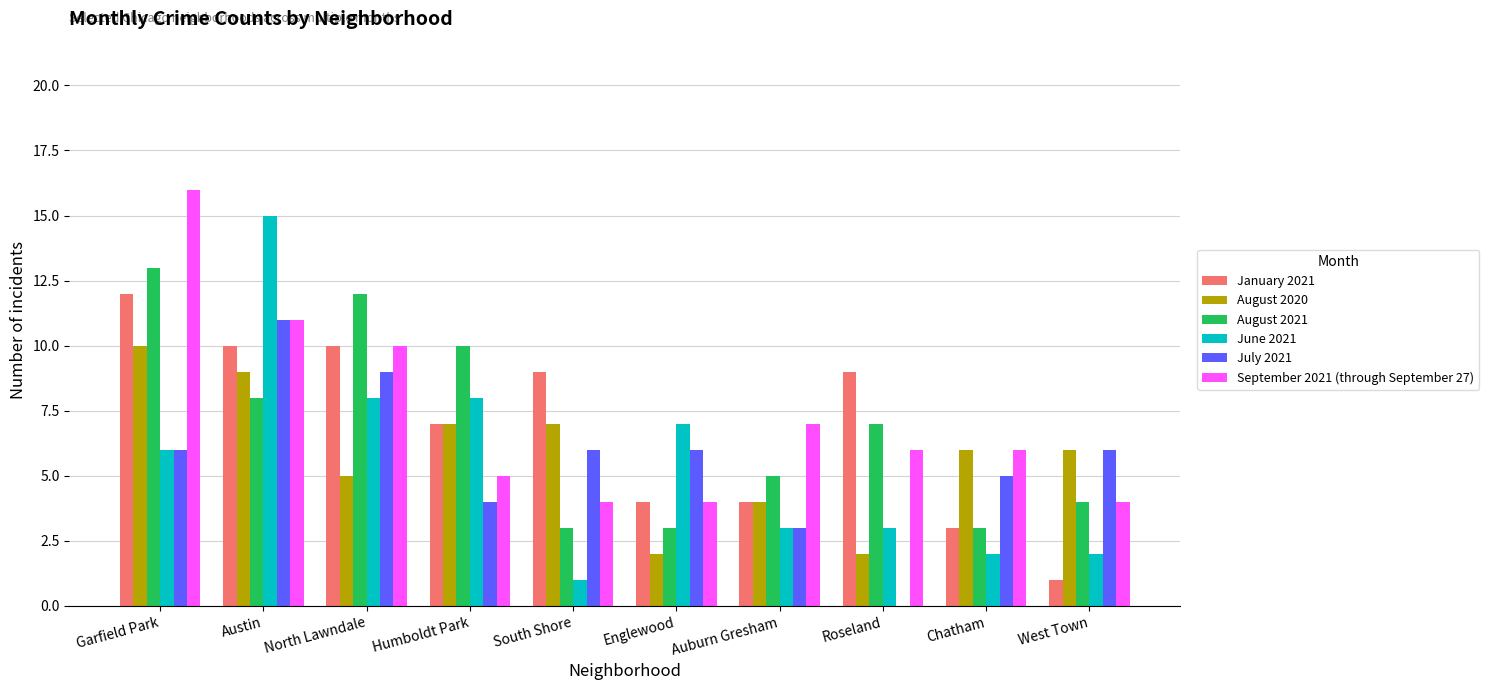

Is it true that August 2020 equals 6 at Chatham?

True